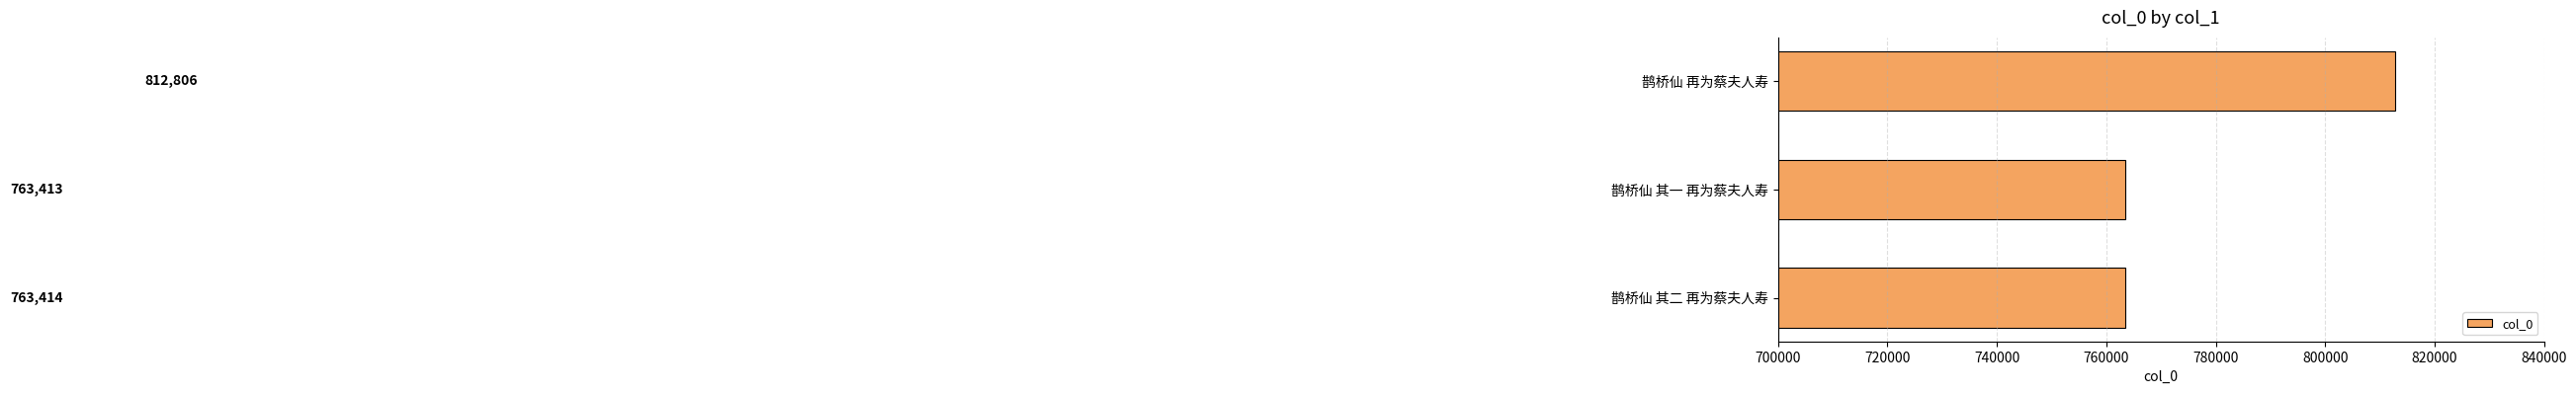

Does the chart contain any negative values?

No